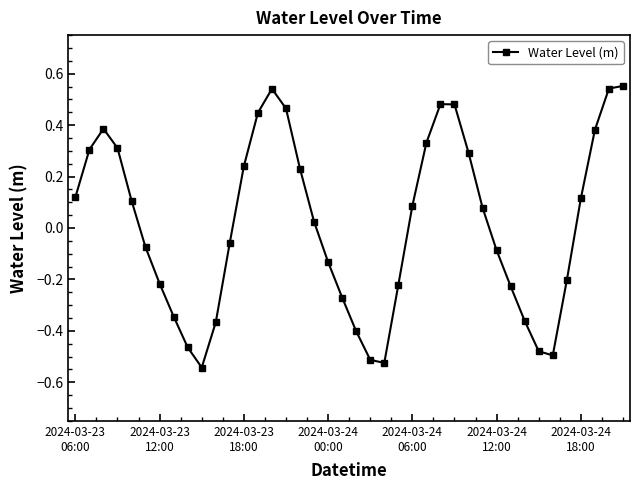

True or false: the data has more than 0 interior local peaks.

True